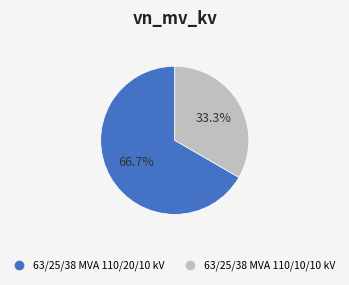

To the nearest percent, what is the difference between the largest and smallest slice percentages?

33%